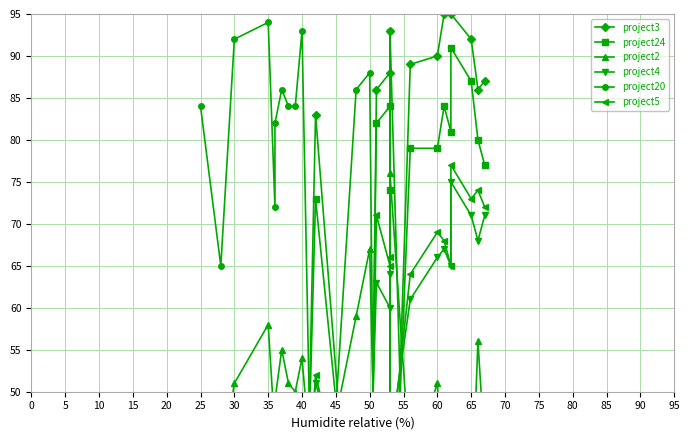

What is the average value of the project5 series?

46